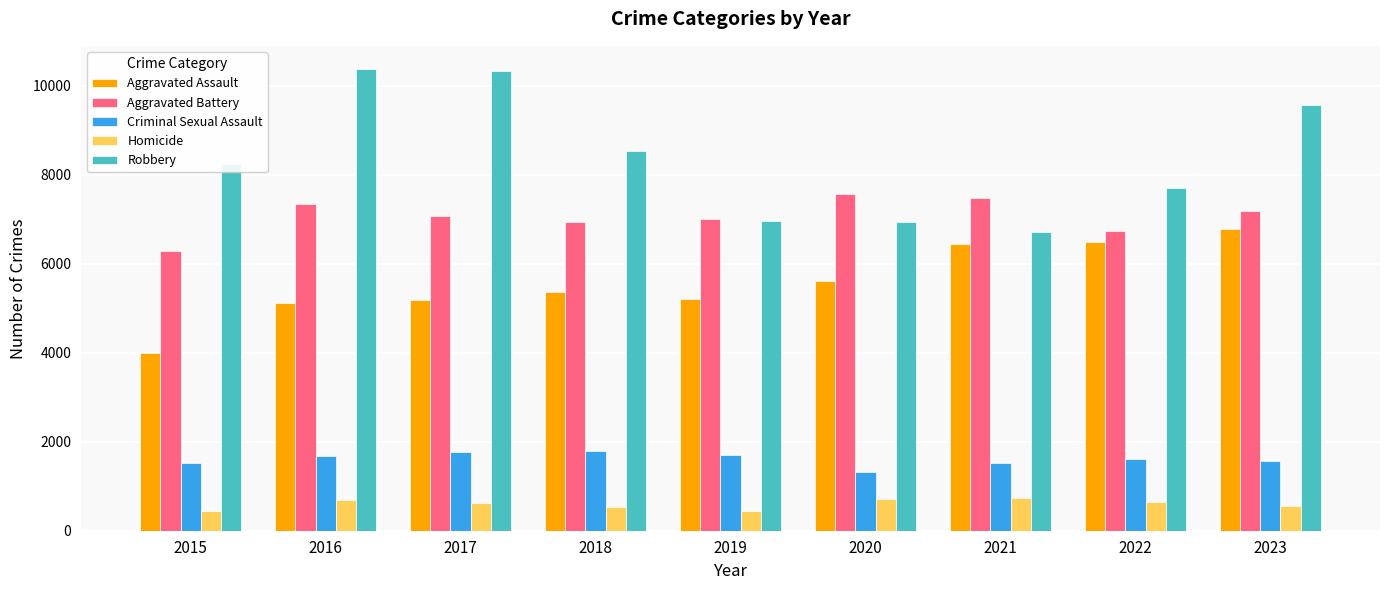

What is the difference between the highest and lowest values at 2015?

7807